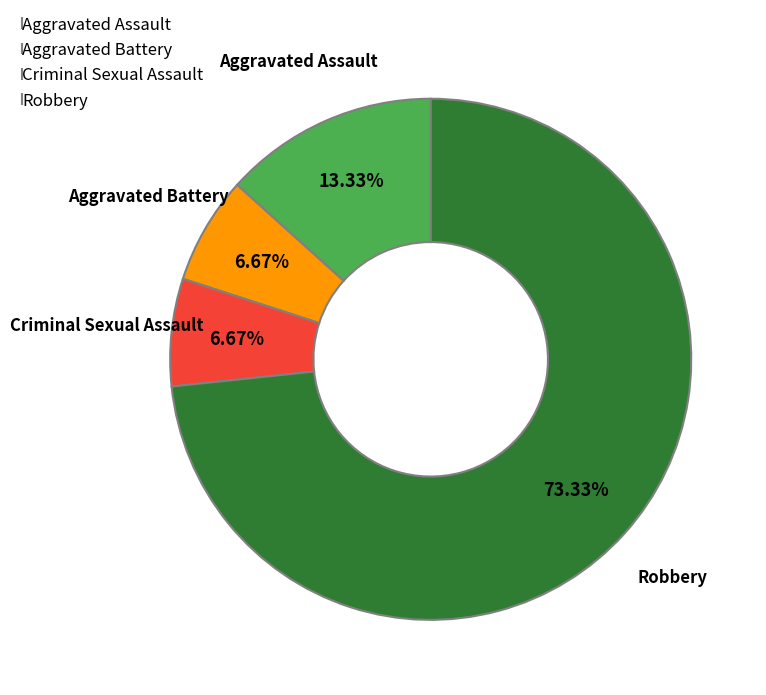

Is there any slice that represents more than half of the pie?

Yes